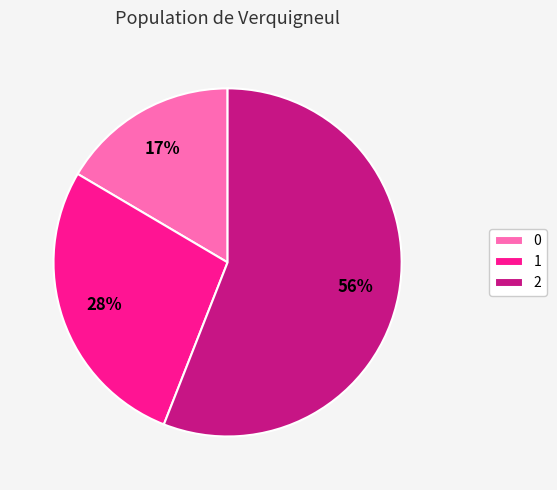

What is the ratio of the value at 2 to the value at 1?

2.0